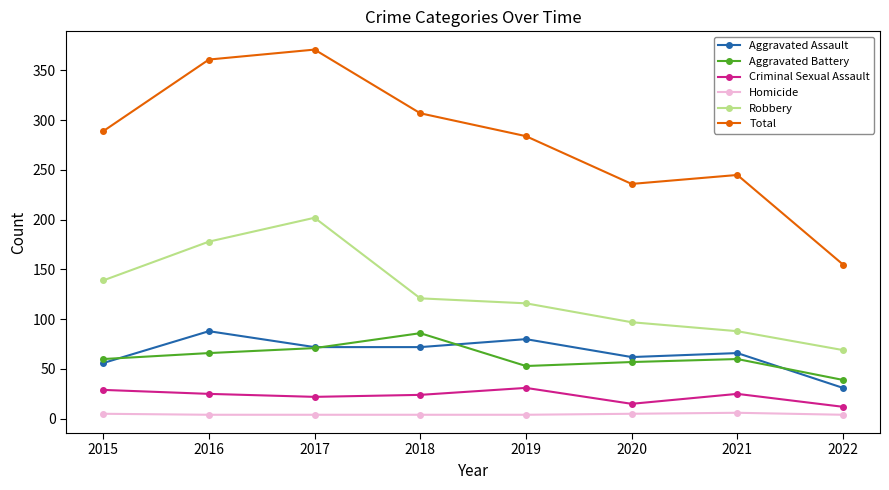

What is the difference between the maximum and minimum values in the Robbery series?

133